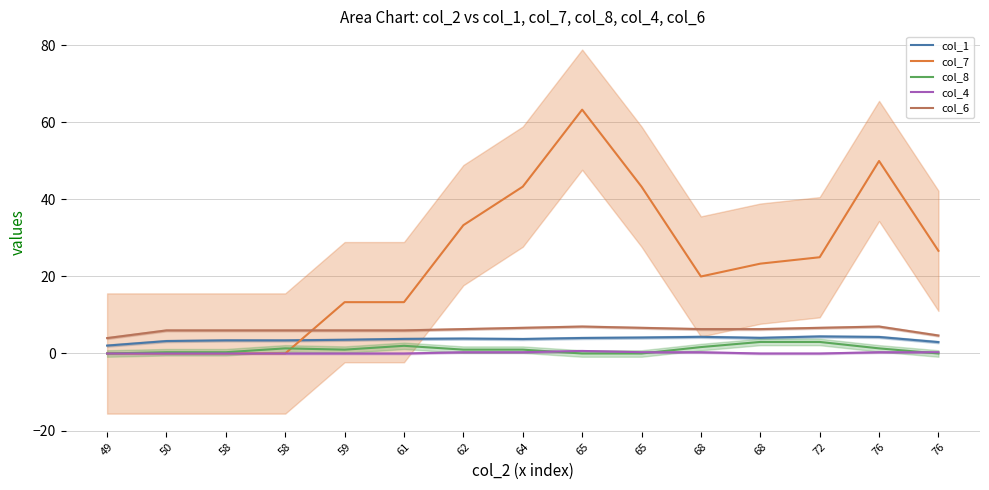

What is the maximum value for col_8?

3.0